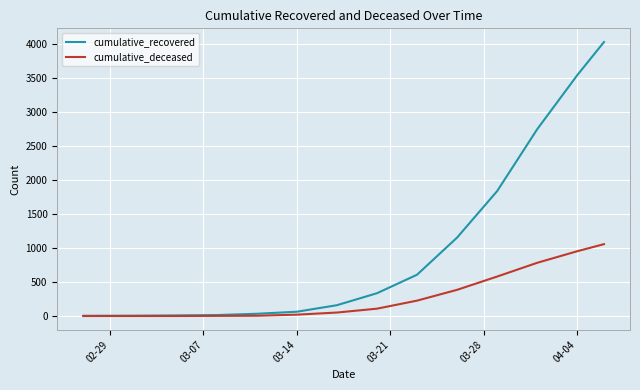

What is the difference between the maximum and minimum values in the cumulative_recovered series?

4023